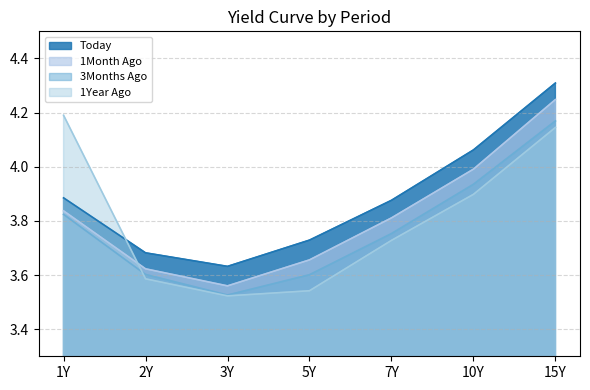

At which category does the chart reach its minimum across all series?

3Y